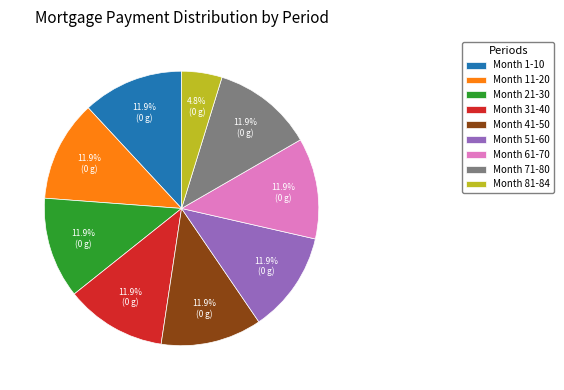

Is it true that Month 61-70 is 5% of the pie?

False